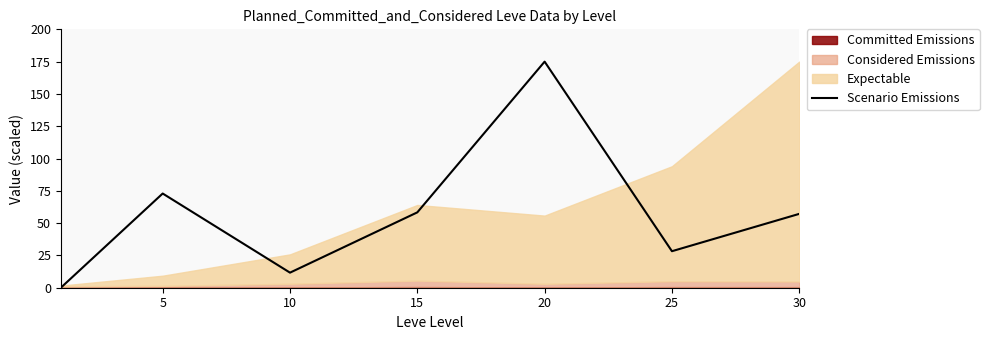

How many values exceed 57?

4